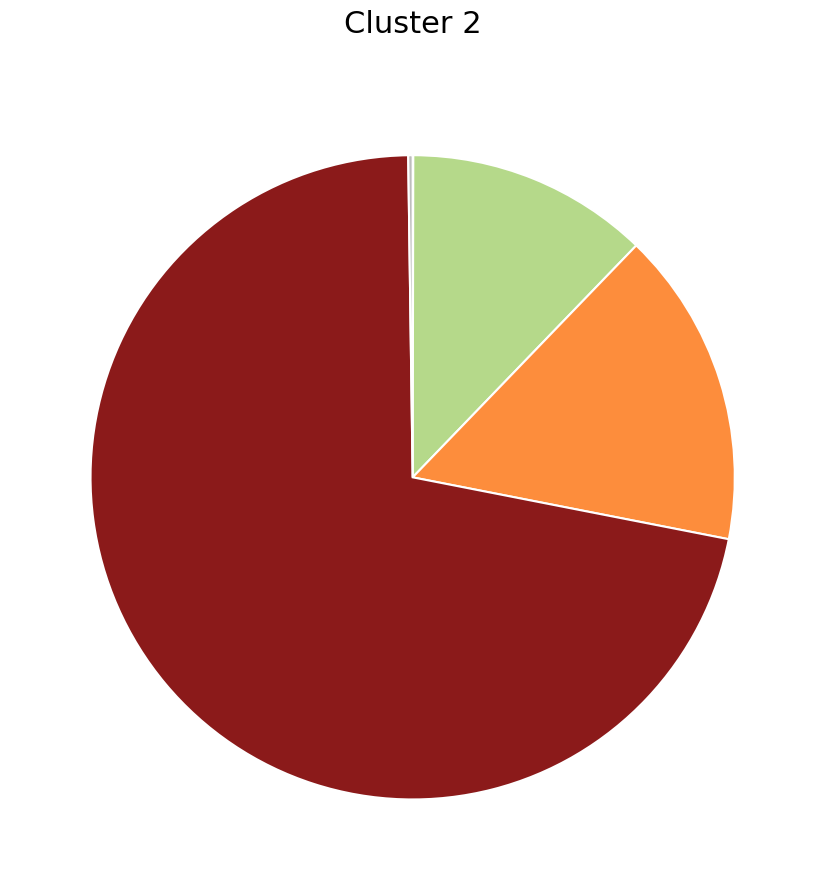

Is there a majority slice in this chart?

Yes